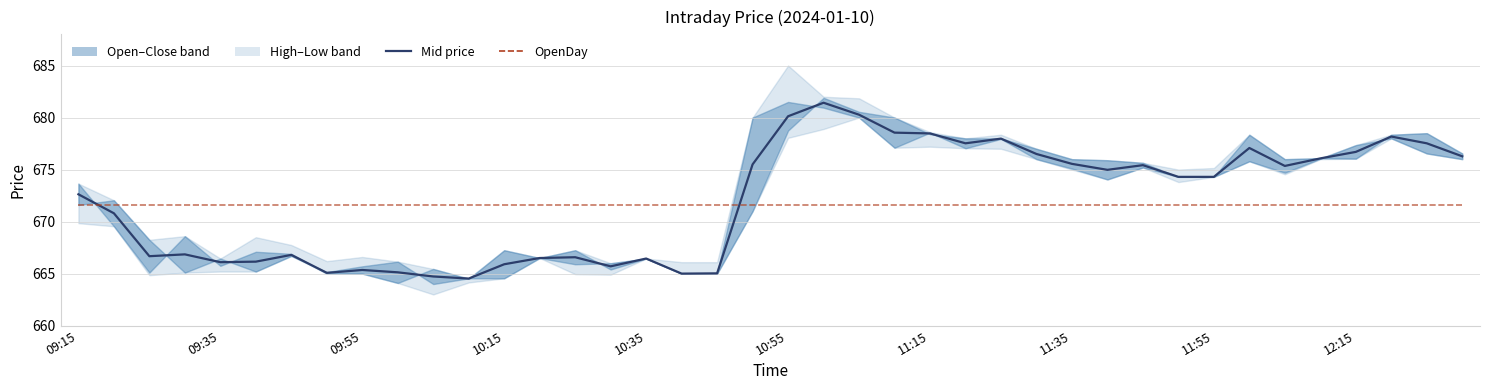

What is the total value across all series at 11?

1336.1